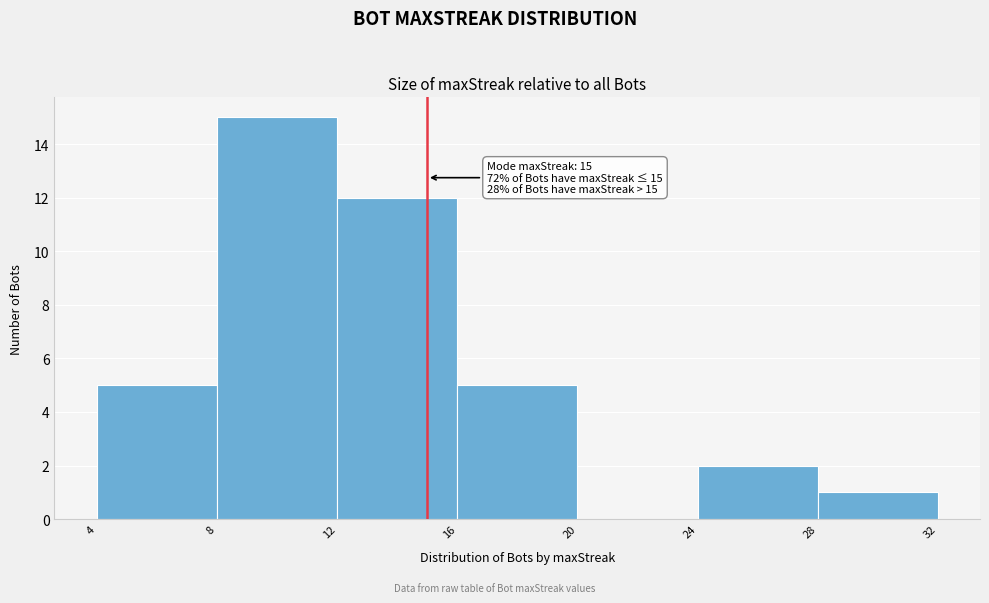

Which range on the x-axis has the tallest bar?

8 to 12